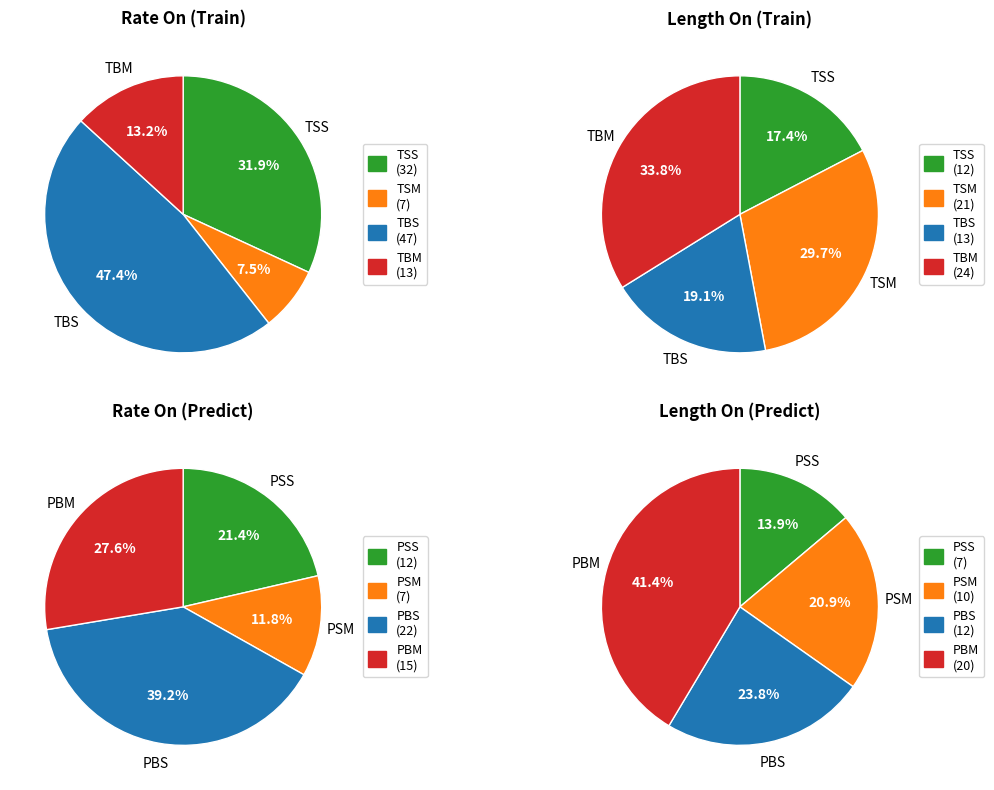

To the nearest percent, what is the combined percentage of TSS and TSM?

43%